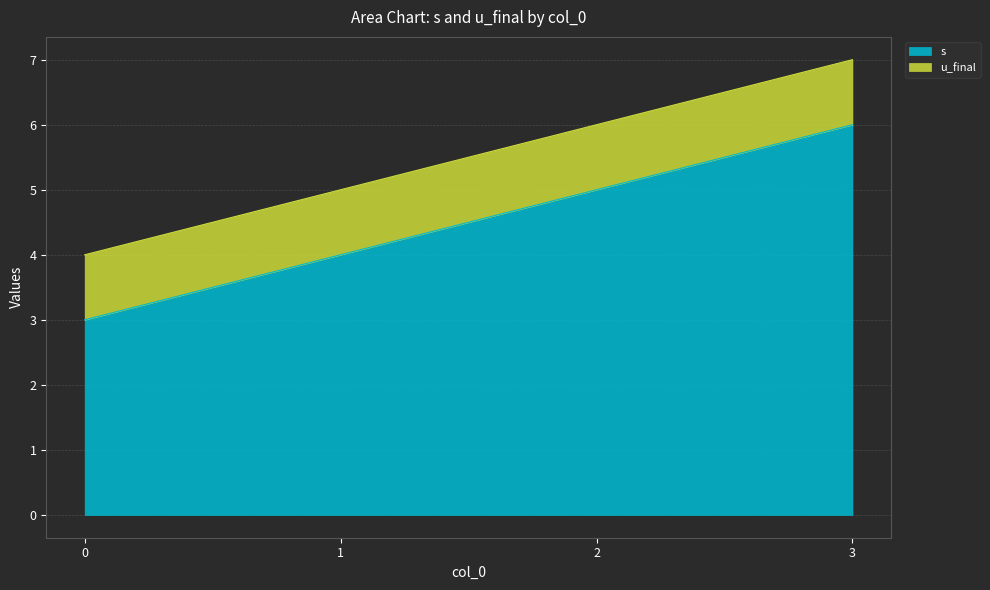

How many values are between 4 and 6?

3